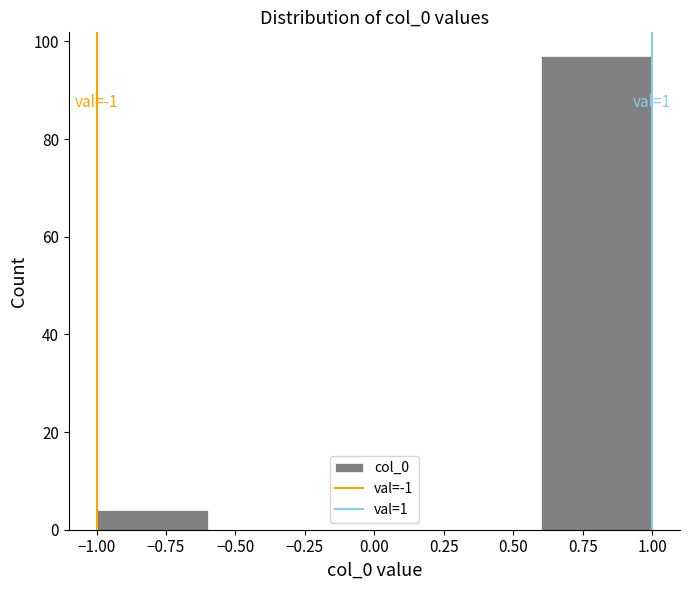

Which range on the x-axis has the tallest bar?

0.6 to 1.0